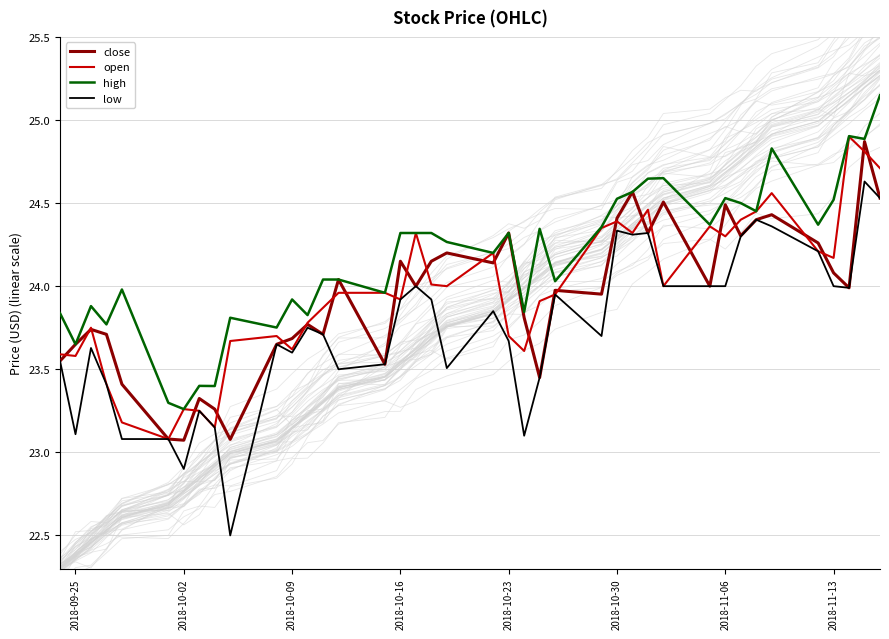

Reading left to right, extract all data points from this chart.

close: 23.5	23.6	23.7	23.7	23.4	23.1	23.1	23.3	23.3	23.1	23.6	23.7	23.8	23.7	24.0	23.5	24.1	24.0	24.1	24.2	24.1	24.3	23.8	23.5	24.0	24.0	24.4	24.6	24.3	24.5	24.0	24.5	24.3	24.4	24.4	24.3	24.1	24.0	24.9	24.5
open: 23.6	23.6	23.8	23.4	23.2	23.1	23.3	23.2	23.1	23.7	23.7	23.6	23.8	23.9	24.0	24.0	23.9	24.3	24.0	24.0	24.2	23.7	23.6	23.9	24.0	24.4	24.4	24.3	24.5	24.0	24.4	24.3	24.4	24.5	24.6	24.2	24.2	24.9	24.8	24.7
high: 23.8	23.6	23.9	23.8	24.0	23.3	23.3	23.4	23.4	23.8	23.8	23.9	23.8	24.0	24.0	24.0	24.3	24.3	24.3	24.3	24.2	24.3	23.8	24.3	24.0	24.4	24.5	24.6	24.6	24.6	24.4	24.5	24.5	24.5	24.8	24.4	24.5	24.9	24.9	25.1
low: 23.5	23.1	23.6	23.4	23.1	23.1	22.9	23.2	23.1	22.5	23.6	23.6	23.8	23.7	23.5	23.5	23.9	24.0	23.9	23.5	23.9	23.7	23.1	23.5	24.0	23.7	24.3	24.3	24.3	24.0	24.0	24.0	24.3	24.4	24.4	24.2	24.0	24.0	24.6	24.5